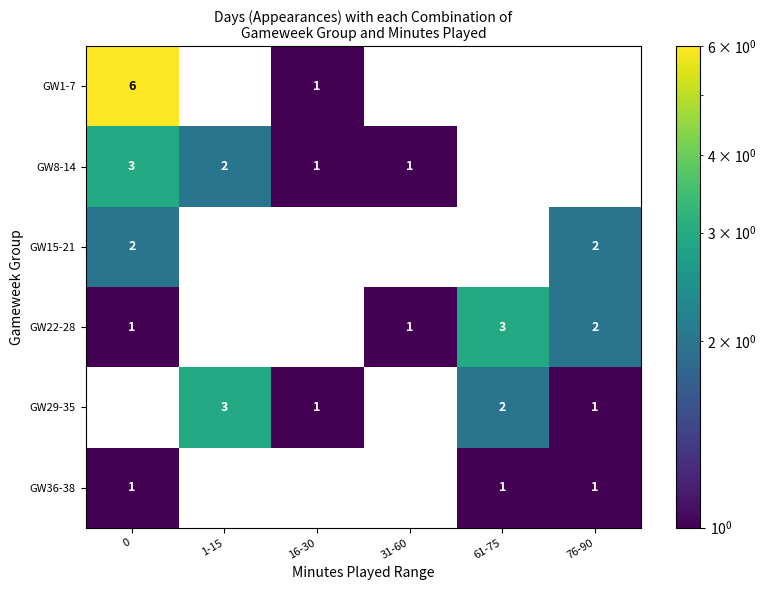

The value of GW15-21 at 0 is 3. True or false?

False